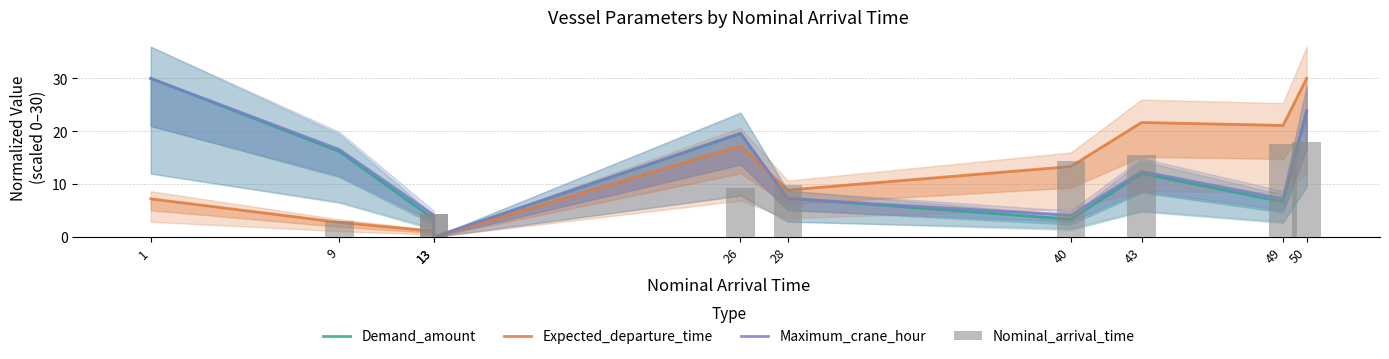

Which category has the highest value in the Nominal_arrival_time series?

50